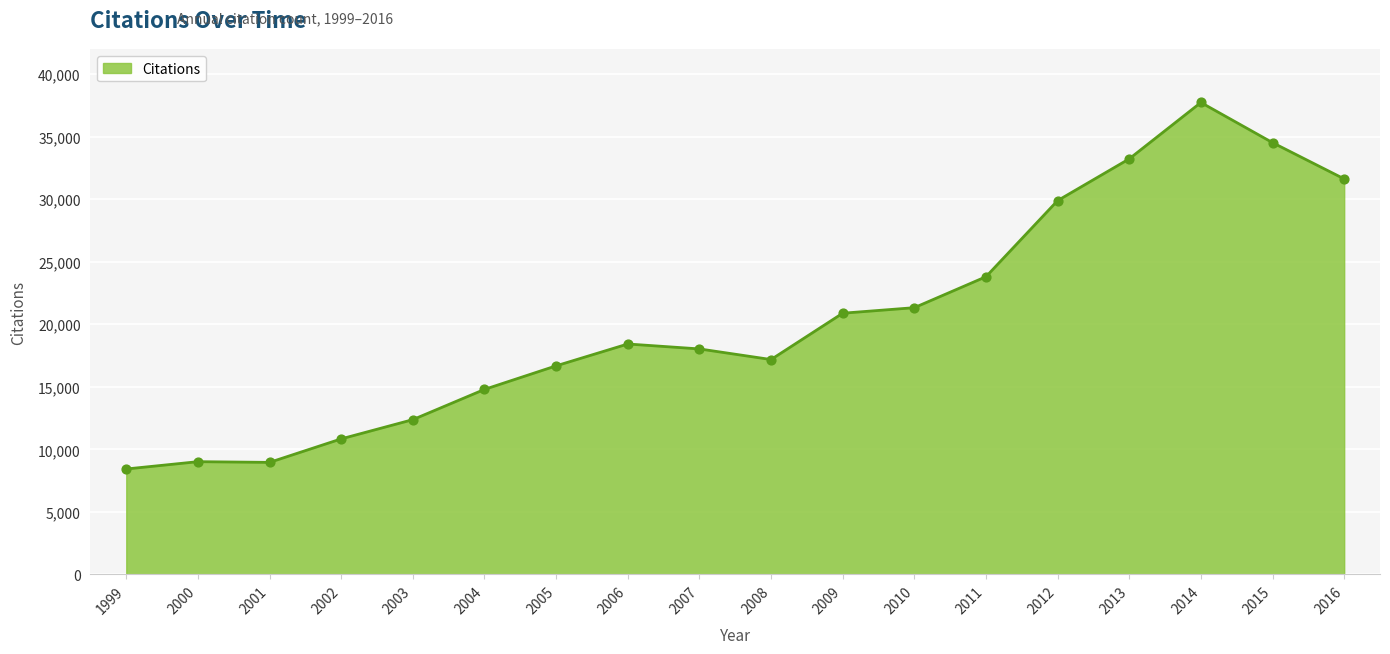

Which has a higher value, 2000 or 2002?

2002